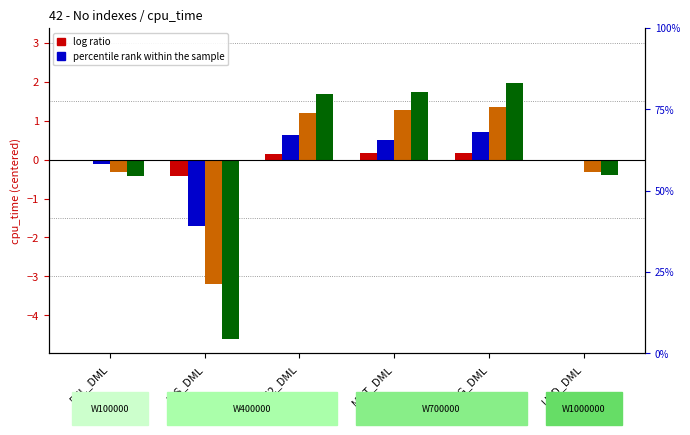

At which category is the sum across all series the highest?

MRG_DML